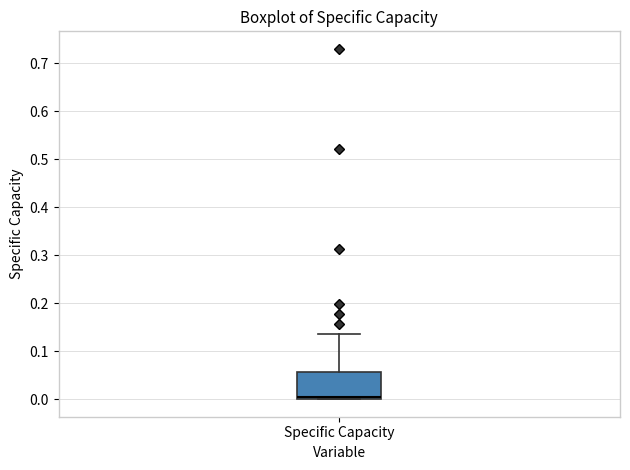

Read this box plot against the y-axis: the position of the median line, the range covered by the box, and the ends of both whiskers. The values are not printed on the chart, so give them approximately, as read against the axis.

median 0.00 (just above the box's lower edge), box 0.00 to 0.06, whiskers 0.00 to 0.14